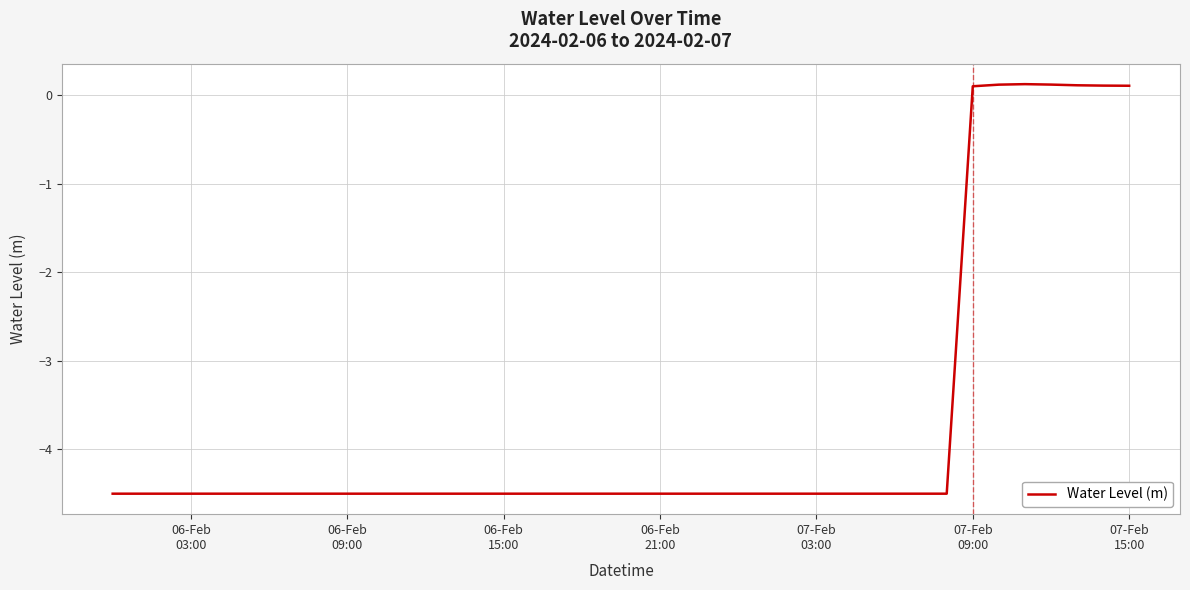

Reading left to right, transcribe all the data shown in this chart.

-4.5	-4.5	-4.5	-4.5	-4.5	-4.5	-4.5	-4.5	-4.5	-4.5	-4.5	-4.5	-4.5	-4.5	-4.5	-4.5	-4.5	-4.5	-4.5	-4.5	-4.5	-4.5	-4.5	-4.5	-4.5	-4.5	-4.5	-4.5	-4.5	-4.5	-4.5	-4.5	-4.5	0.1	0.1	0.1	0.1	0.1	0.1	0.1